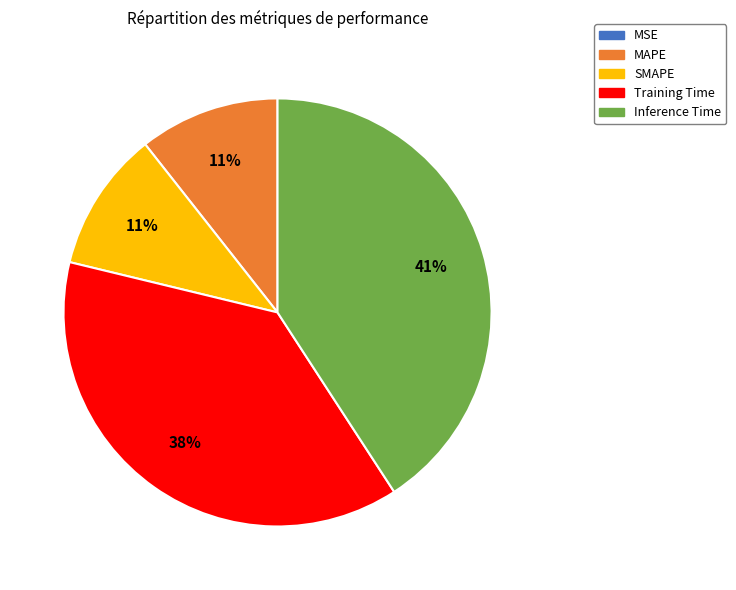

To the nearest percent, what is the difference between the largest and smallest slice percentages?

41%